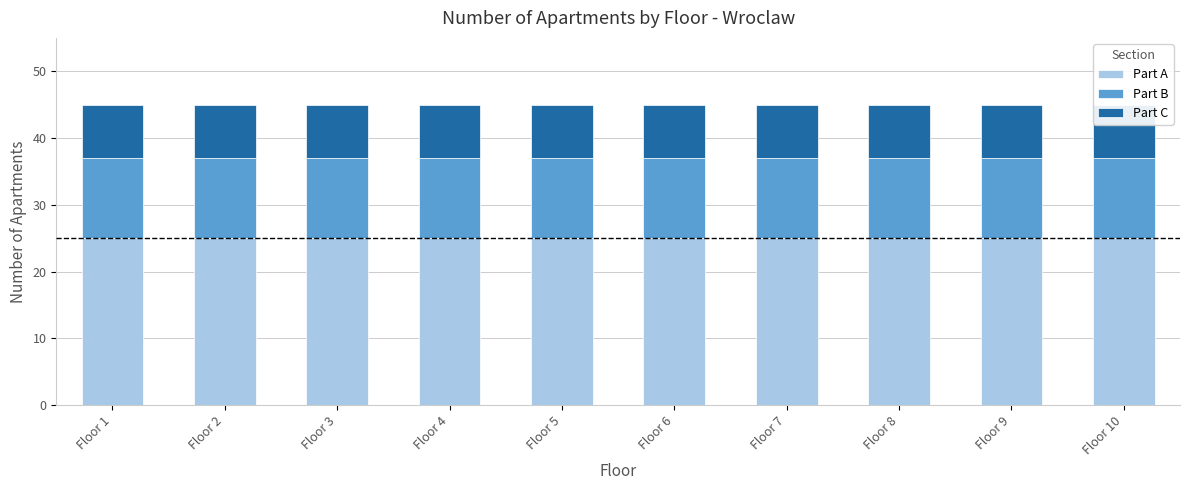

Which series changed the most between Floor 1 and Floor 9?

Part A